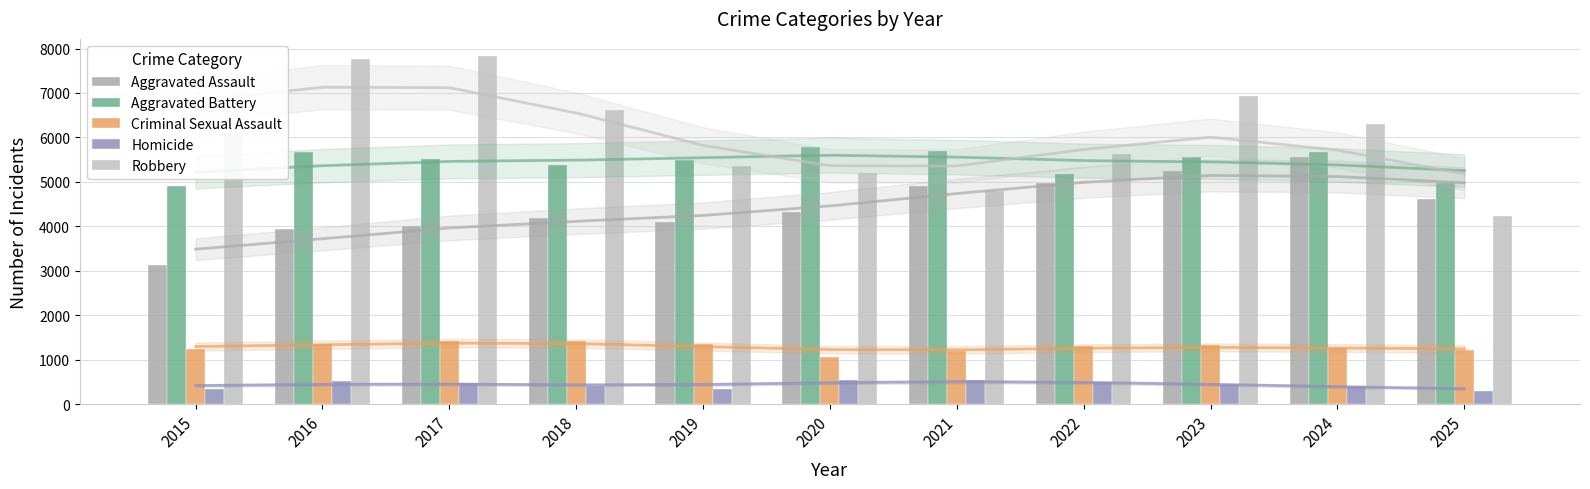

Reading left to right, transcribe all the data shown in this chart.

Aggravated Assault: 2015=3122	2016=3931	2017=4017	2018=4193	2019=4103	2020=4316	2021=4904	2022=4963	2023=5238	2024=5557	2025=4611
Aggravated Battery: 2015=4912	2016=5665	2017=5514	2018=5371	2019=5488	2020=5777	2021=5700	2022=5168	2023=5550	2024=5681	2025=4963
Criminal Sexual Assault: 2015=1243	2016=1346	2017=1416	2018=1414	2019=1360	2020=1069	2021=1202	2022=1301	2023=1319	2024=1252	2025=1226
Homicide: 2015=349	2016=518	2017=484	2018=402	2019=349	2020=542	2021=552	2022=489	2023=450	2024=415	2025=287
Robbery: 2015=6131	2016=7773	2017=7825	2018=6622	2019=5364	2020=5204	2021=4784	2022=5616	2023=6929	2024=6307	2025=4232